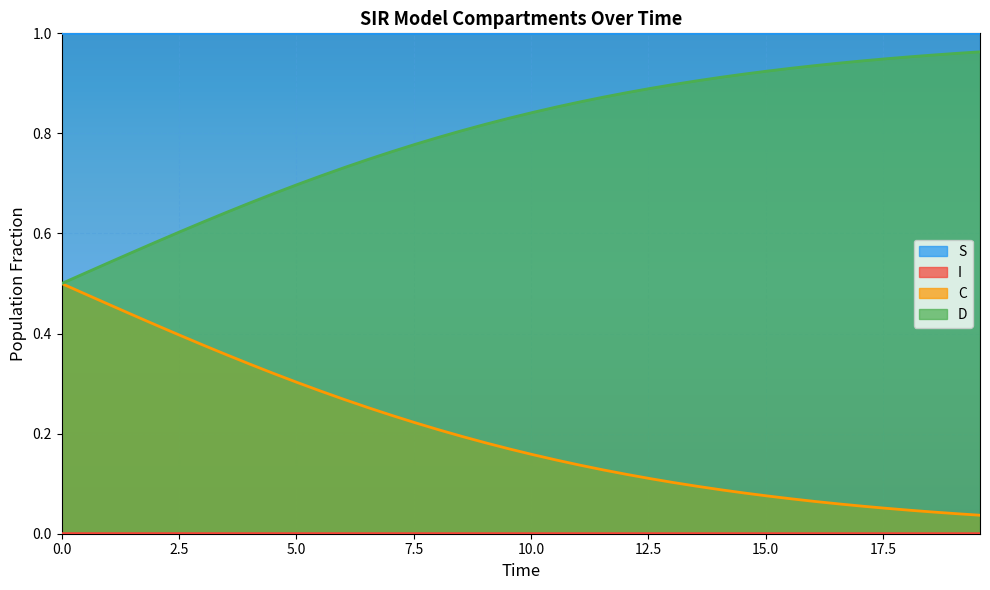

Which series has the largest total across all categories?

S